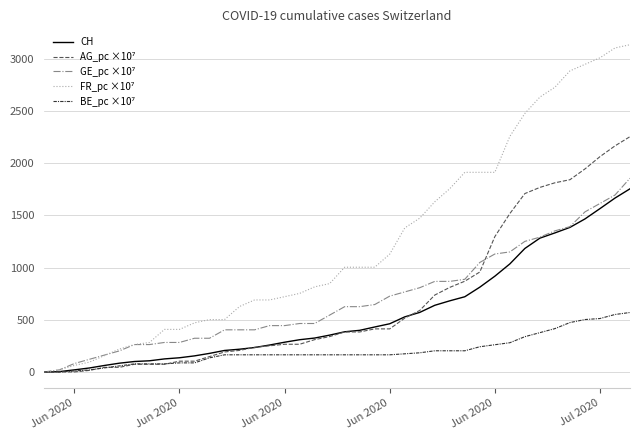

What is the greatest value displayed?

3137.6